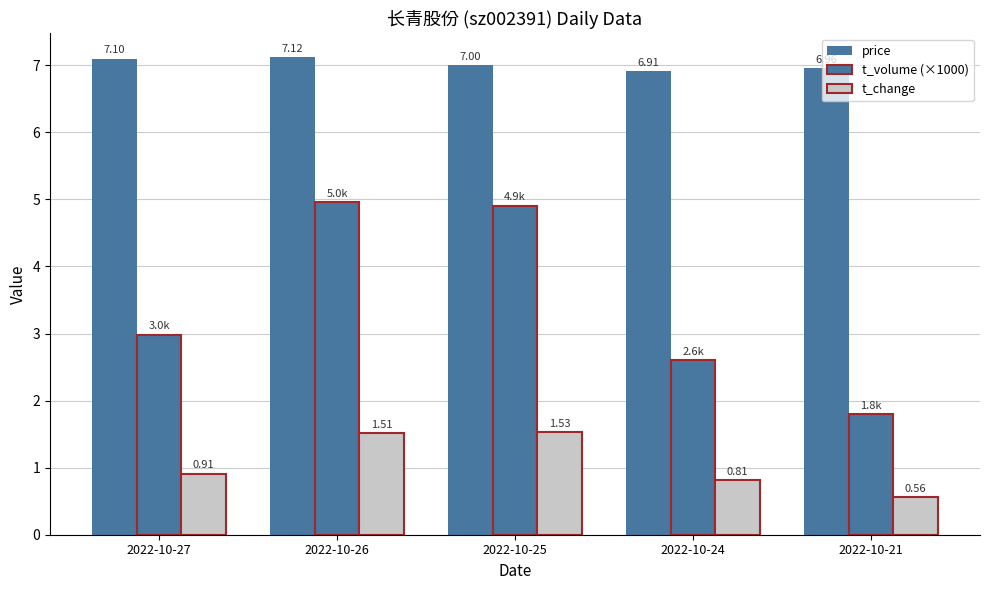

How many bars are there in total?

15